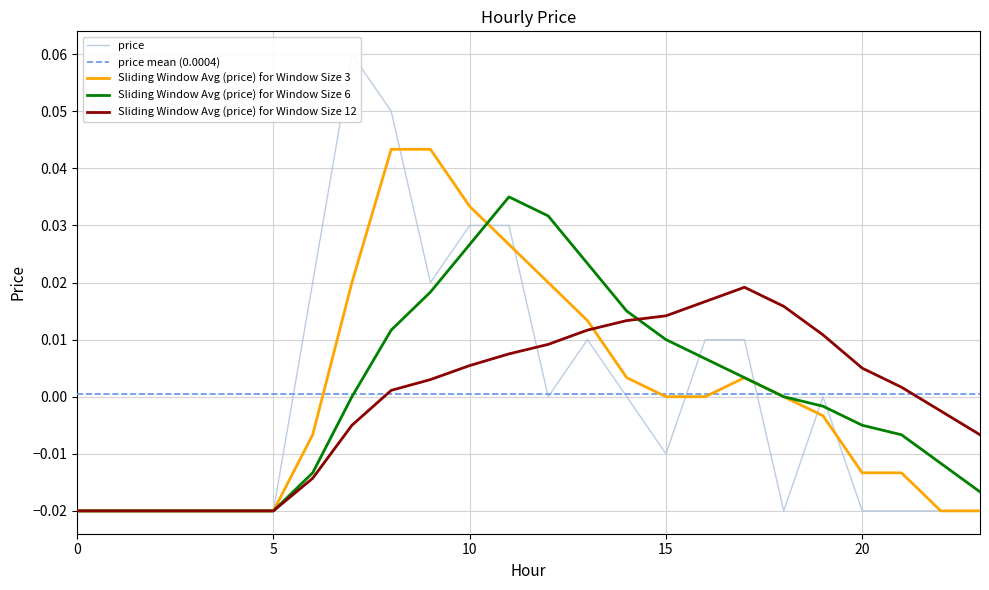

Count the values in the range 0 to 1.

12